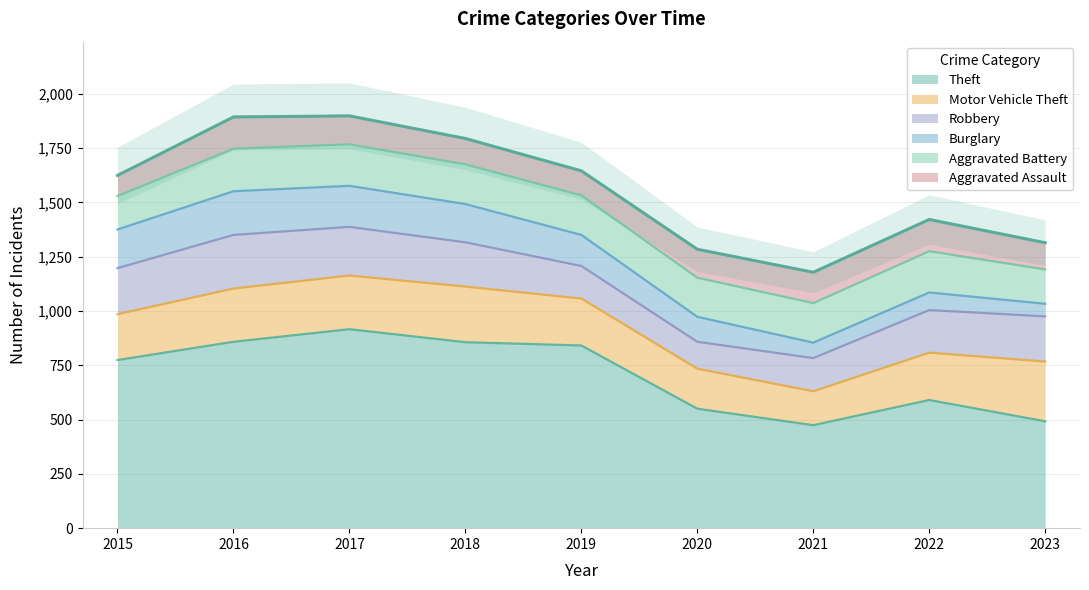

Rank the categories by Theft value from lowest to highest.

2021, 2023, 2020, 2022, 2015, 2019, 2018, 2016, 2017